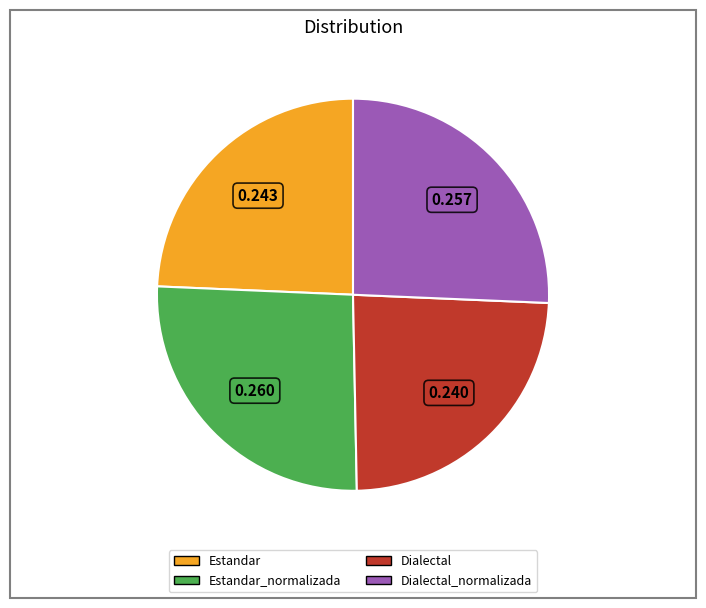

Does any single category account for the majority?

No